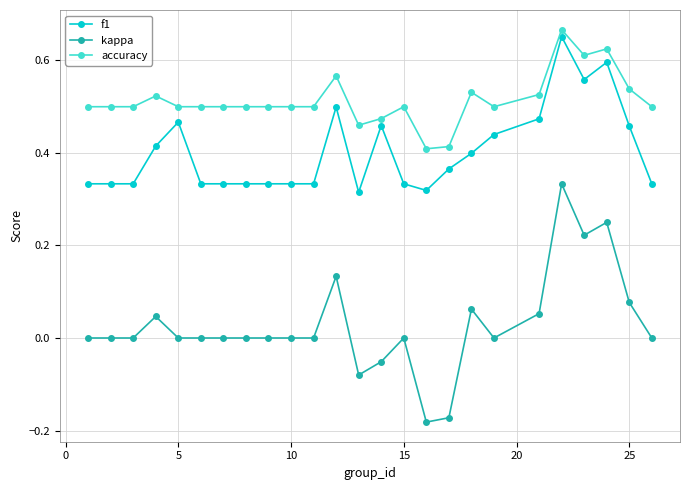

True or false: f1 and kappa intersect in this chart.

False